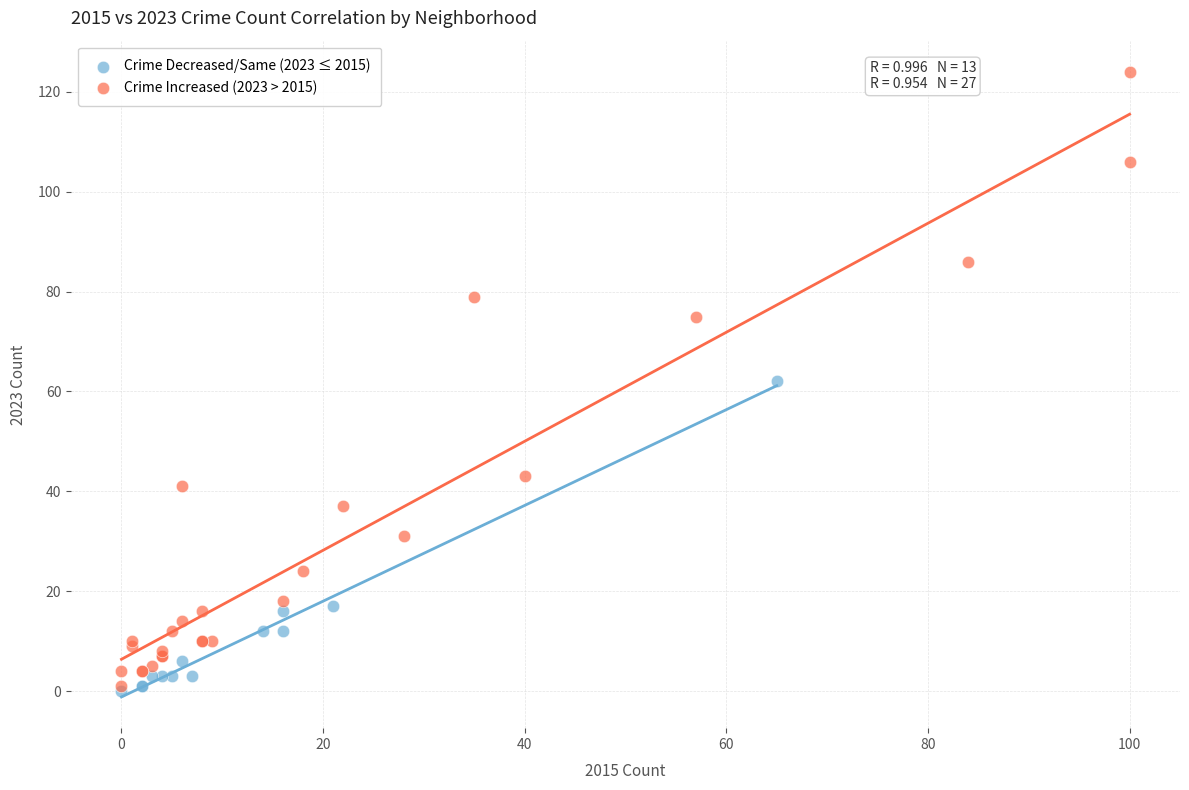

Which series reaches the maximum Y coordinate?

Crime Increased (2023 > 2015)